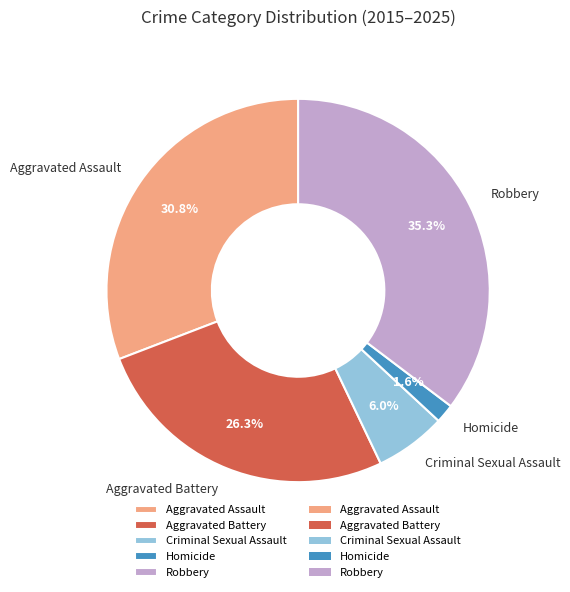

Between Aggravated Assault and Criminal Sexual Assault, which is larger?

Aggravated Assault